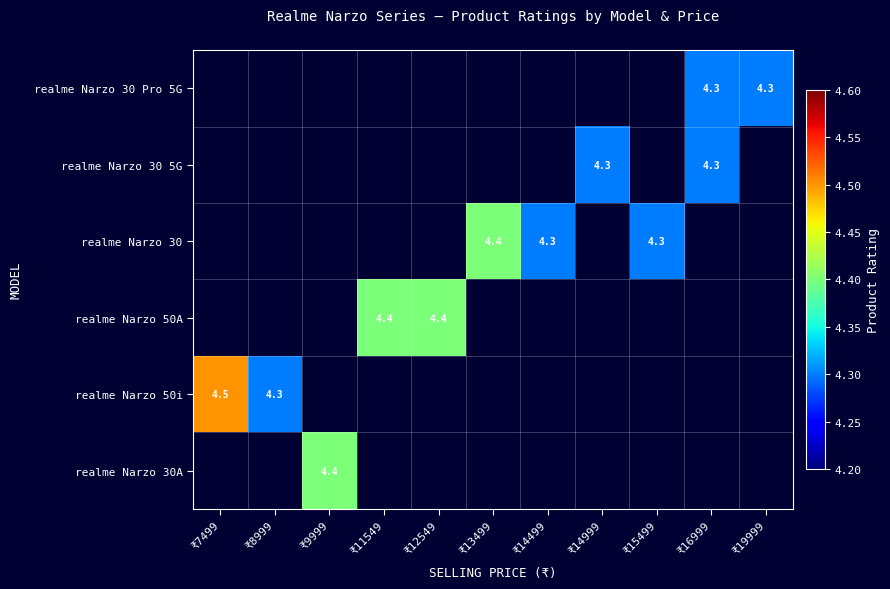

Which series has the widest spread of values?

realme Narzo 50i